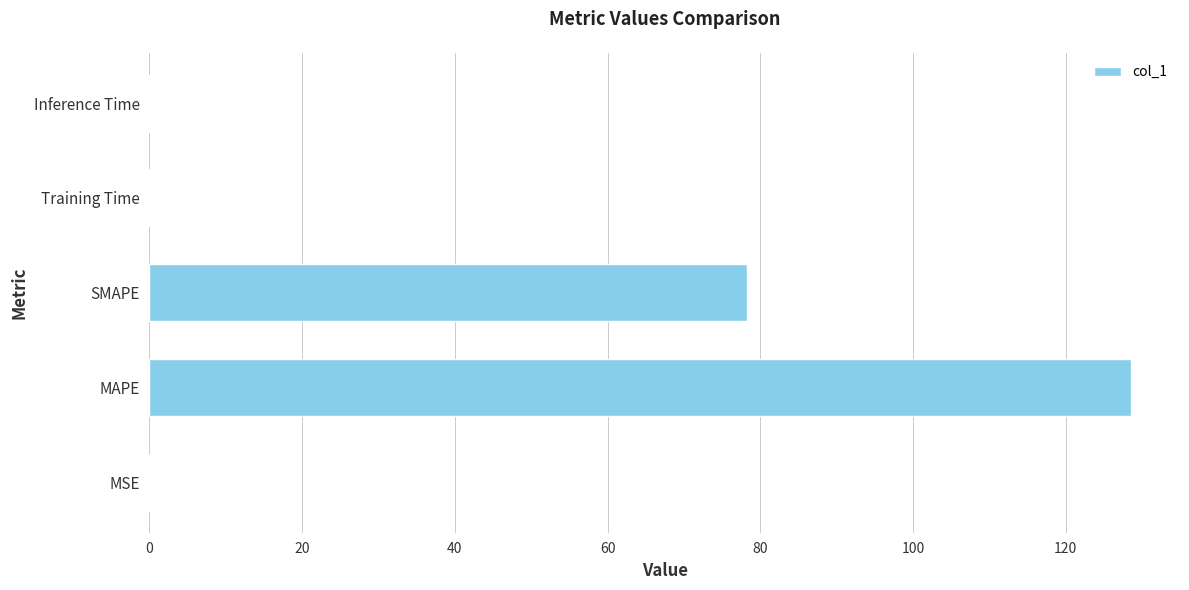

At which label is the value closest to 64?

SMAPE